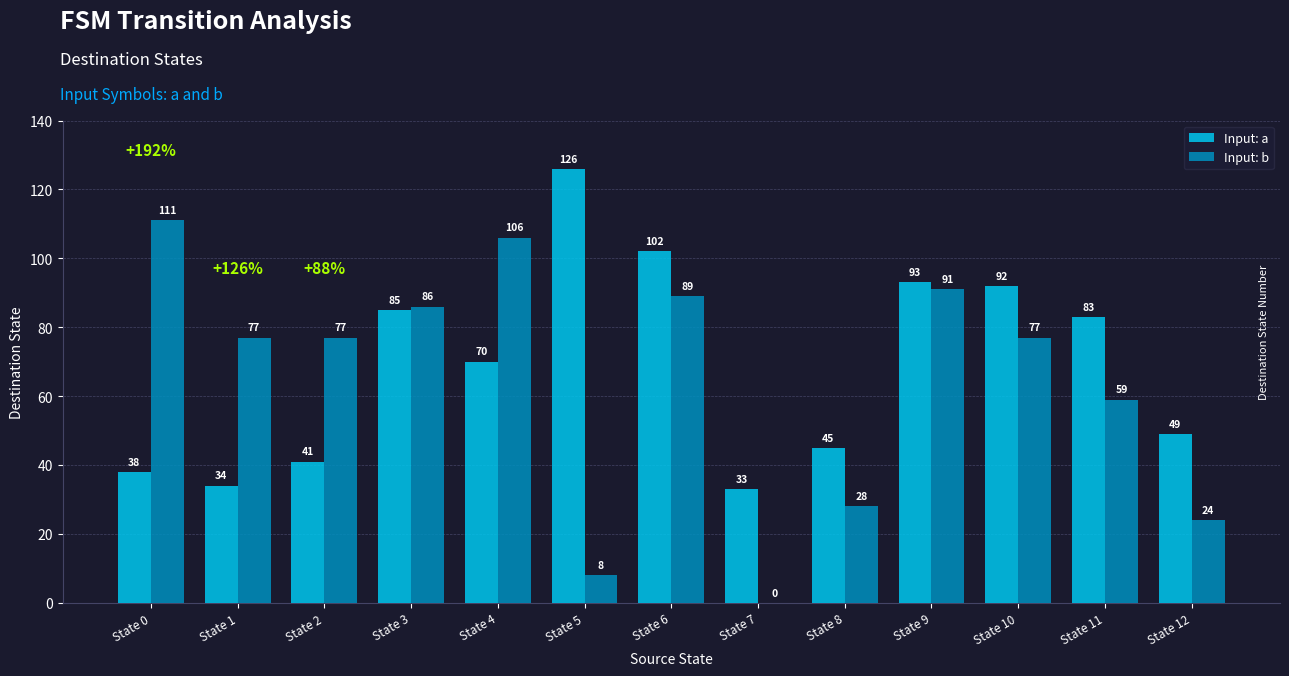

Reading left to right, list all the values displayed in this chart.

Input: a: State 0=38	State 1=34	State 2=41	State 3=85	State 4=70	State 5=126	State 6=102	State 7=33	State 8=45	State 9=93	State 10=92	State 11=83	State 12=49
Input: b: State 0=111	State 1=77	State 2=77	State 3=86	State 4=106	State 5=8	State 6=89	State 7=0	State 8=28	State 9=91	State 10=77	State 11=59	State 12=24